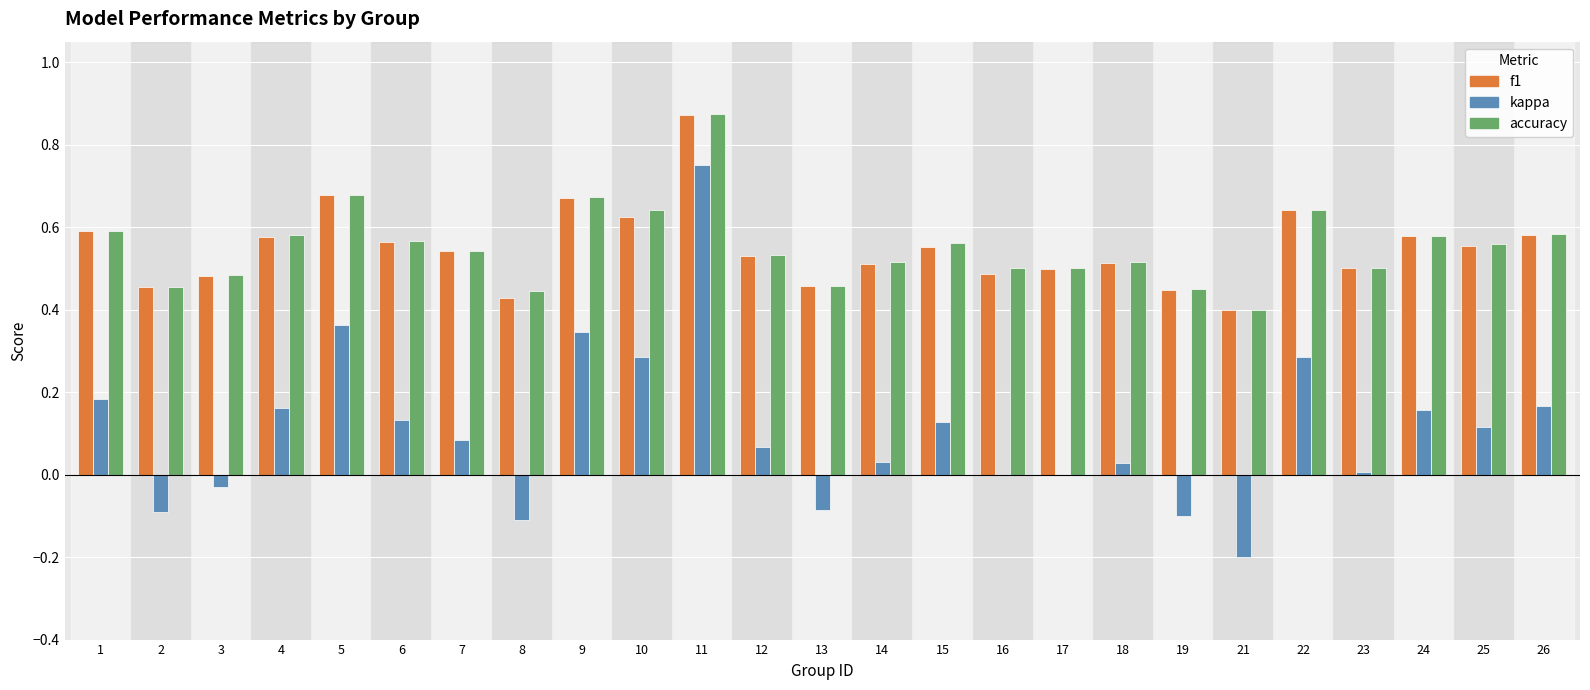

Which series has the widest spread of values?

kappa